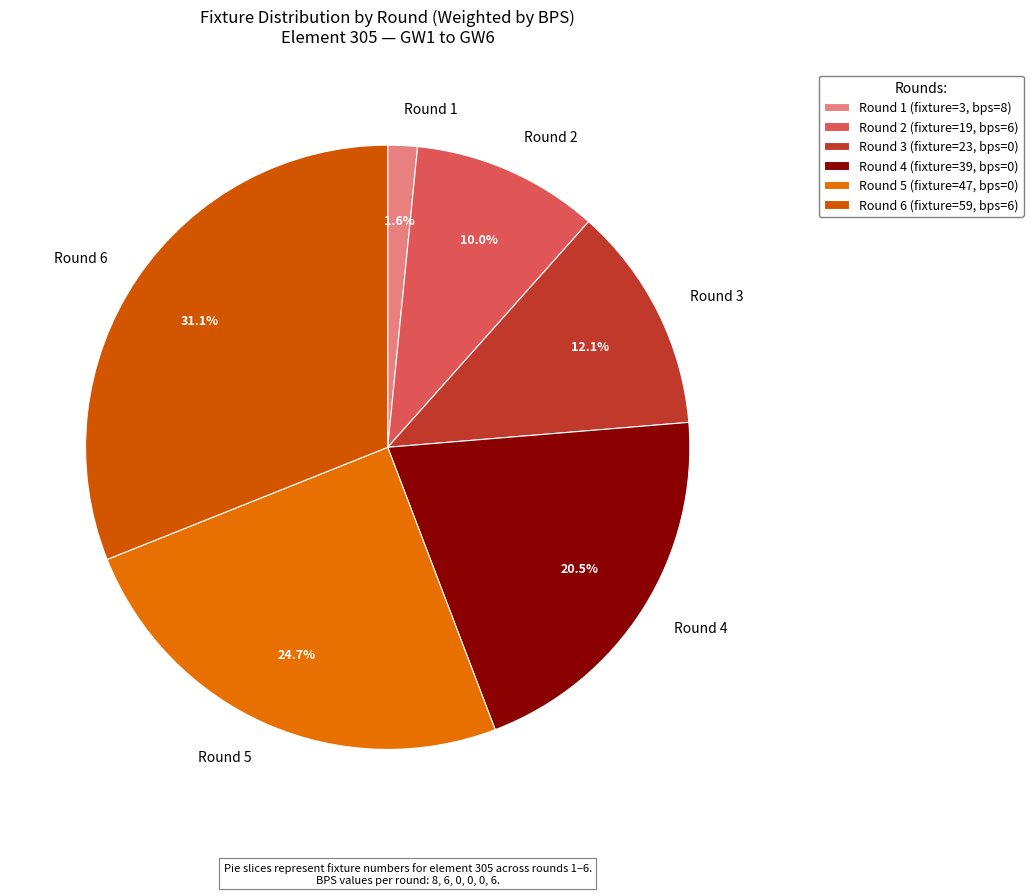

How many segments does this pie chart have?

6